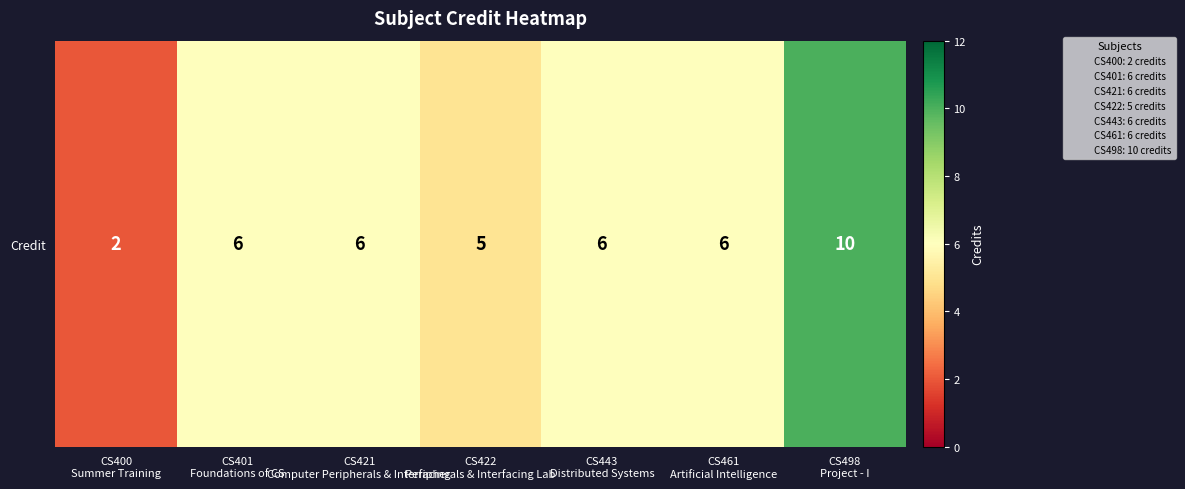

Which has a higher value, CS421
Computer Peripherals & Interfacing or CS400
Summer Training?

CS421
Computer Peripherals & Interfacing